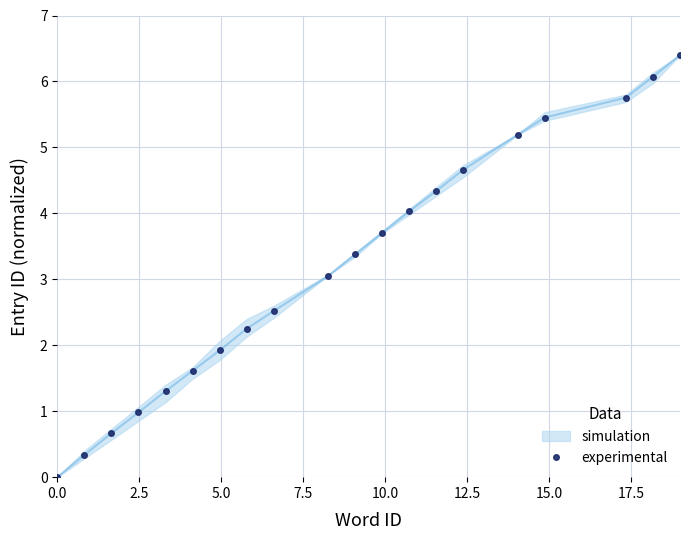

What is the highest value of the experimental series?

6.4